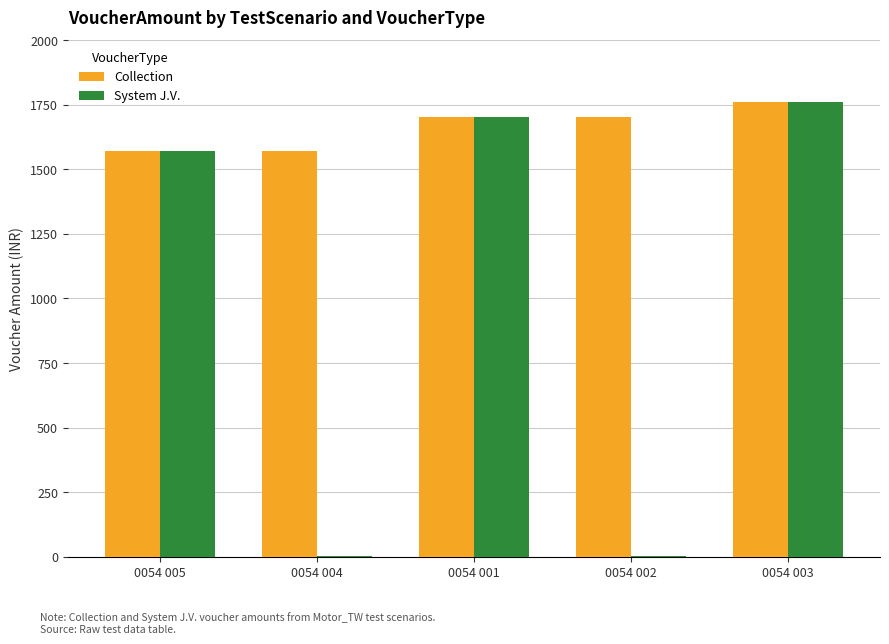

Which label corresponds to the largest value in the chart?

0054 003